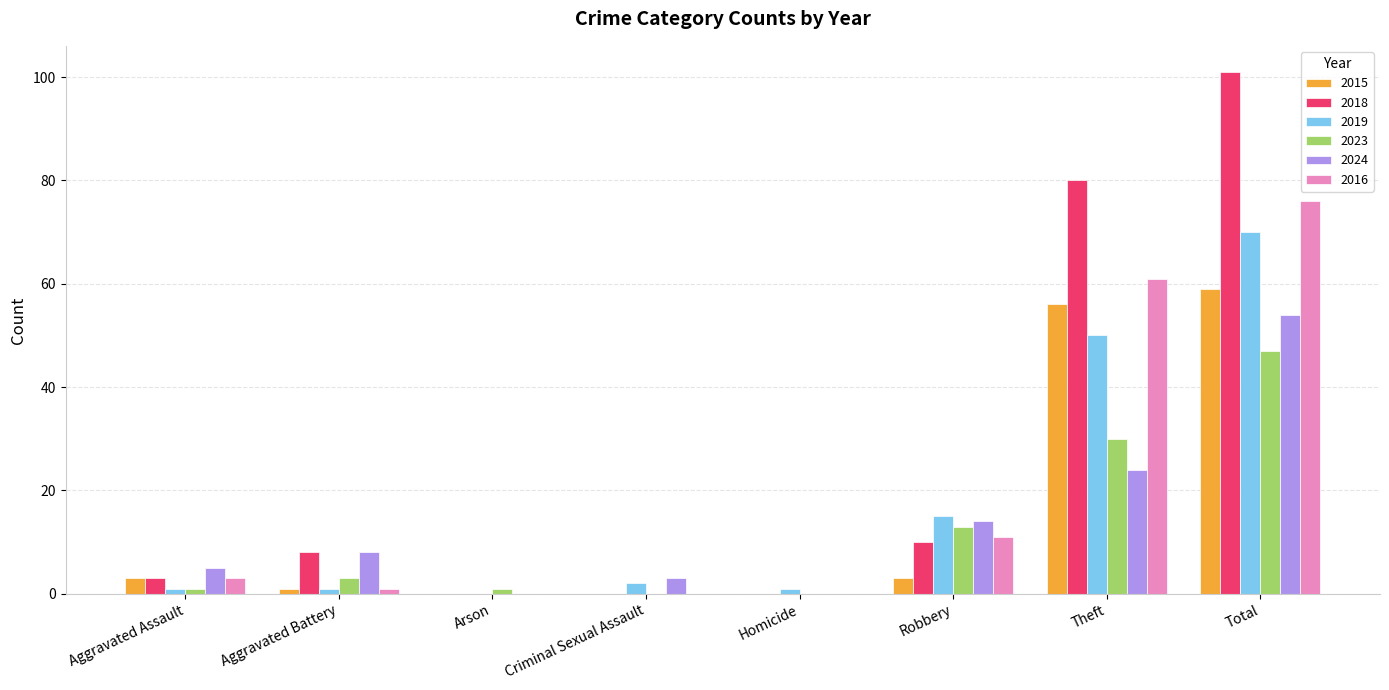

Reading right to left, what are all the values shown in this chart?

2015: 59	56	3	0	0	0	1	3
2018: 101	80	10	0	0	0	8	3
2019: 70	50	15	1	2	0	1	1
2023: 47	30	13	0	0	1	3	1
2024: 54	24	14	0	3	0	8	5
2016: 76	61	11	0	0	0	1	3